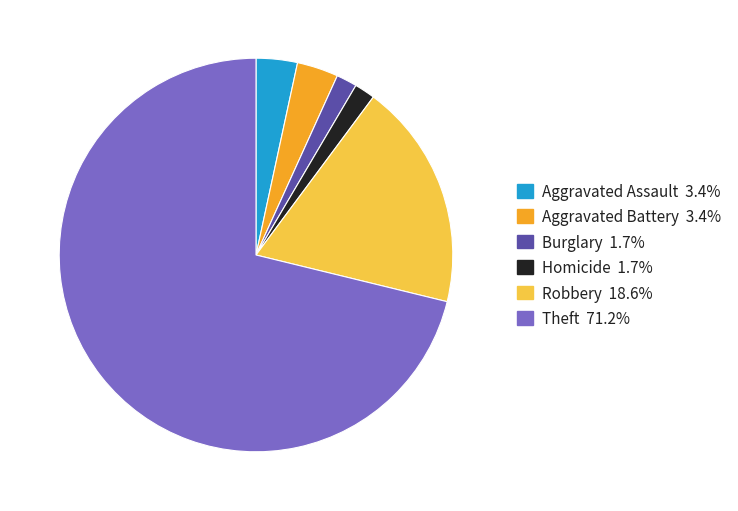

Does any single category account for the majority?

Yes